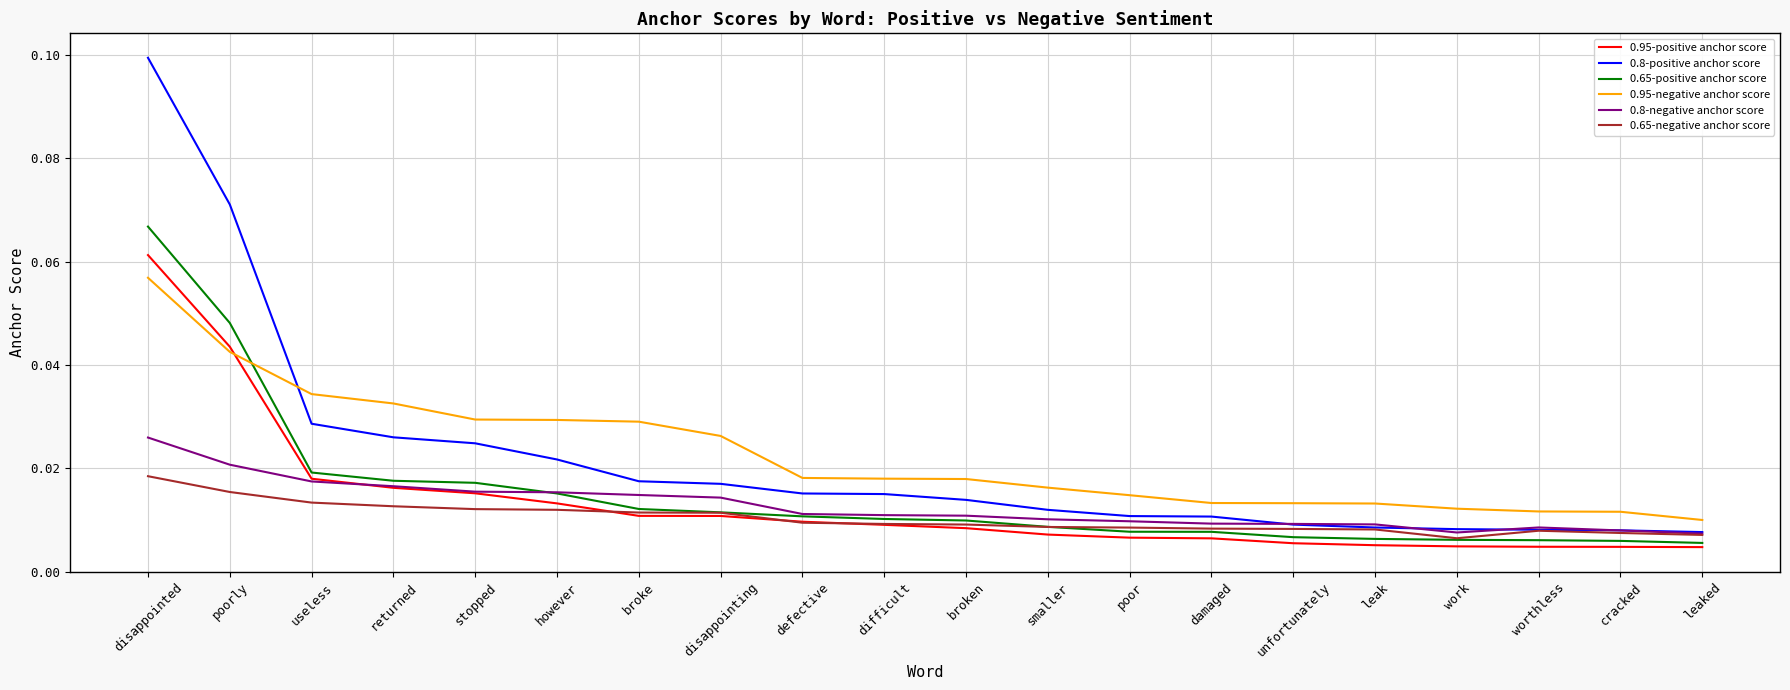

Which series has the largest range (max minus min)?

0.8-positive anchor score